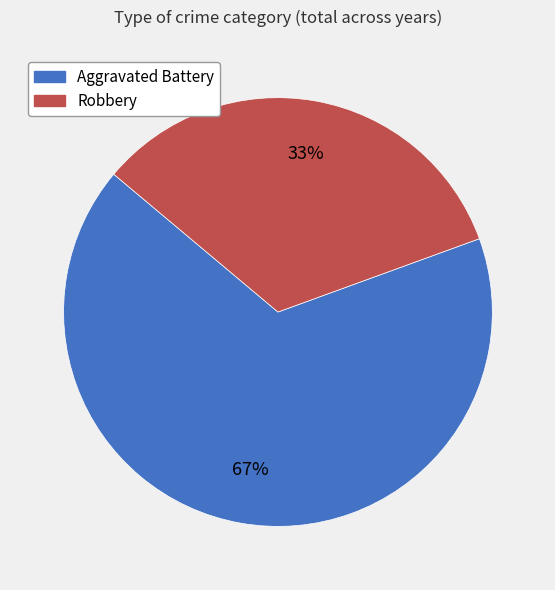

How many slices are in this pie chart?

2